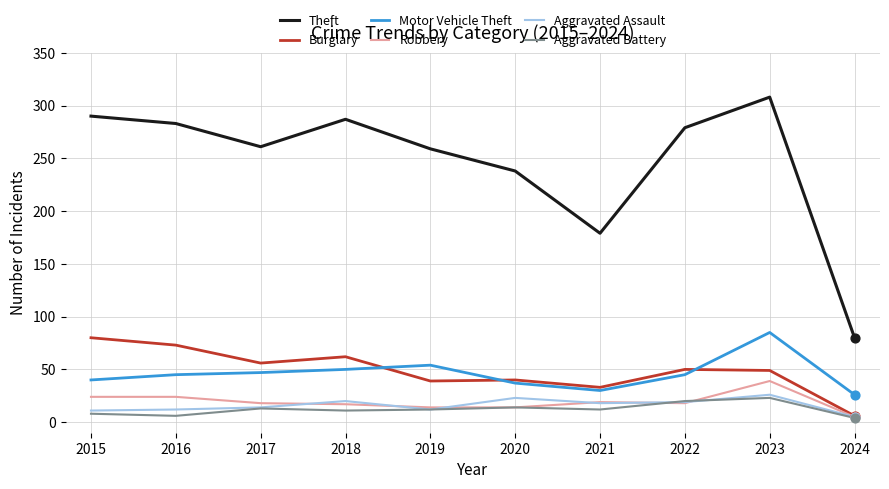

Is the value of Motor Vehicle Theft at 2015 greater than the value of Aggravated Battery at 2016?

Yes